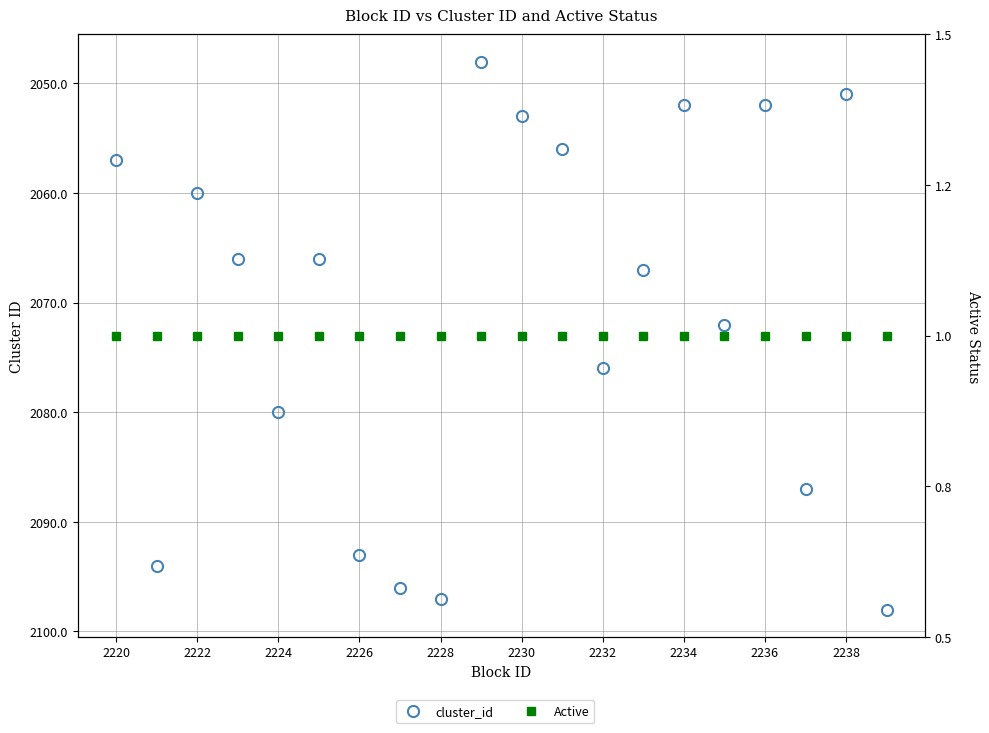

Is it true that Active equals 1 at 2230?

False